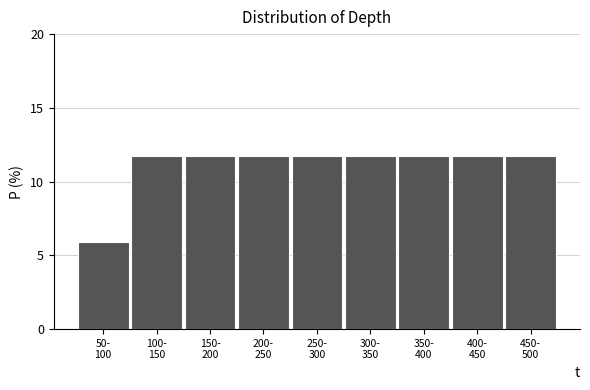

Reading right to left, transcribe all the data shown in this chart.

11.8	11.8	11.8	11.8	11.8	11.8	11.8	11.8	5.9